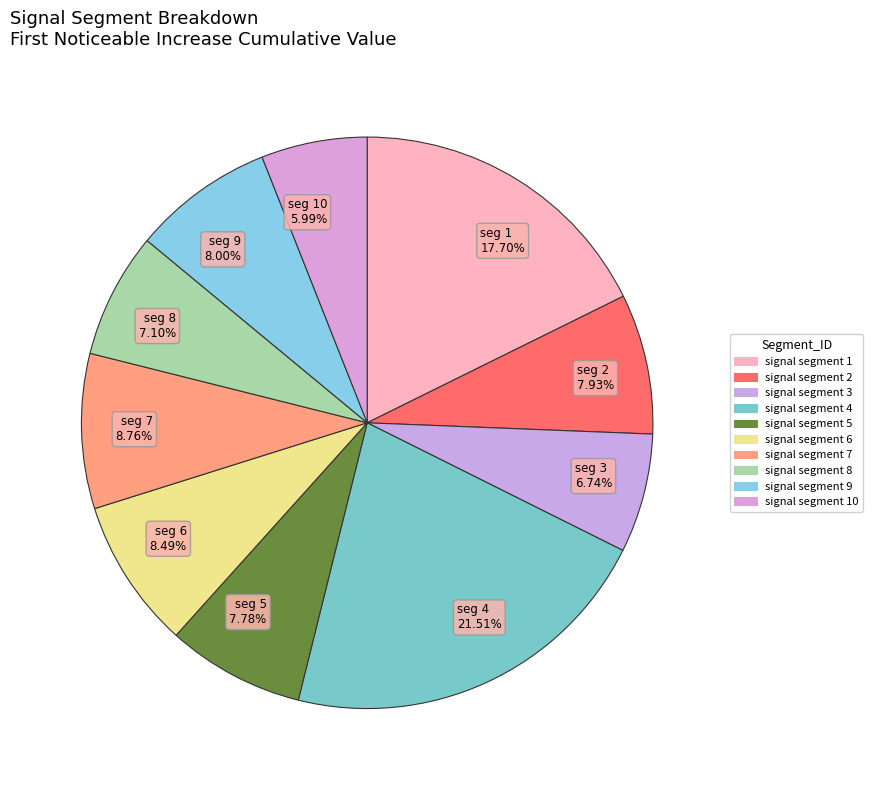

Which slice is the largest?

seg 4 21.51%